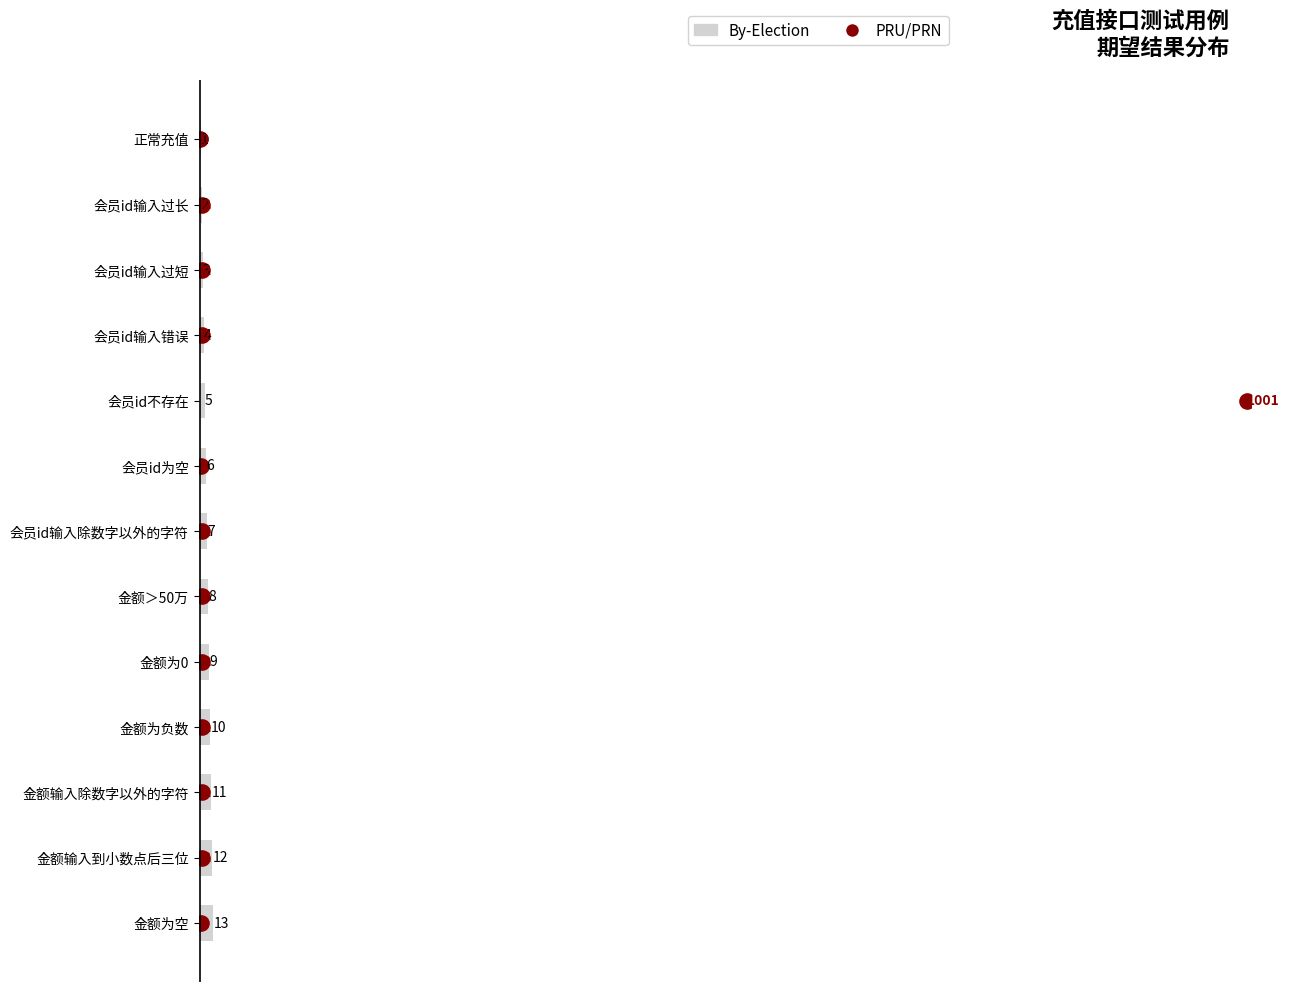

Which series reaches the minimum Y coordinate?

PRU/PRN